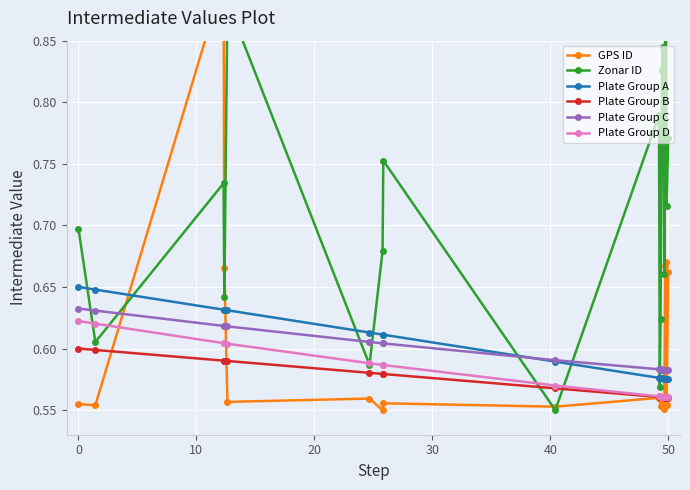

Rank the series by their maximum value, from lowest to highest.

Plate Group B, Plate Group D, Plate Group C, Plate Group A, GPS ID, Zonar ID